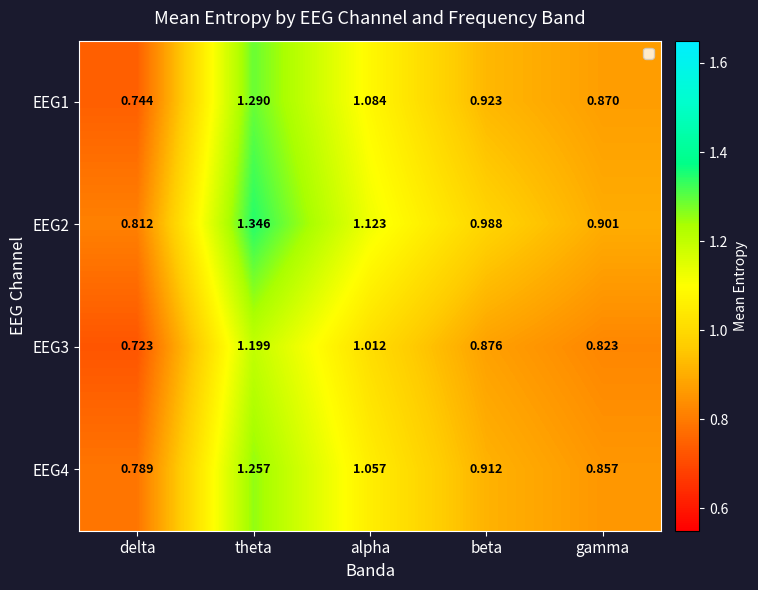

Which series has the largest total across all categories?

EEG2